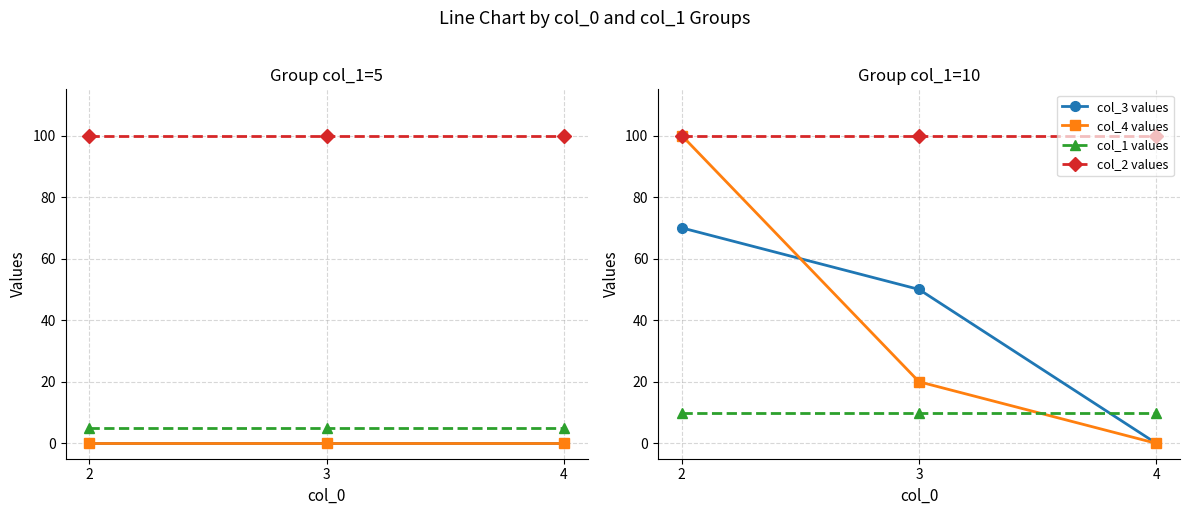

What is the sum of the col_2 values values at 2 and 4?

200